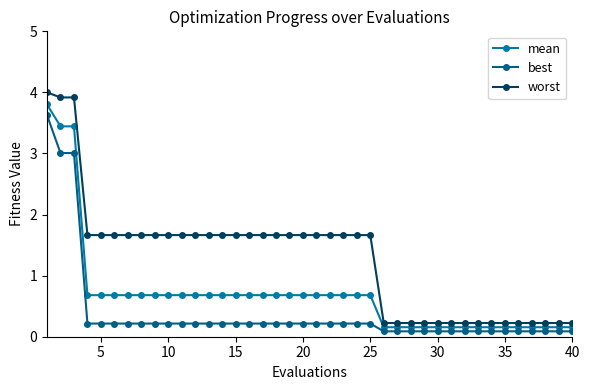

At how many categories does at least one series exceed 3?

3